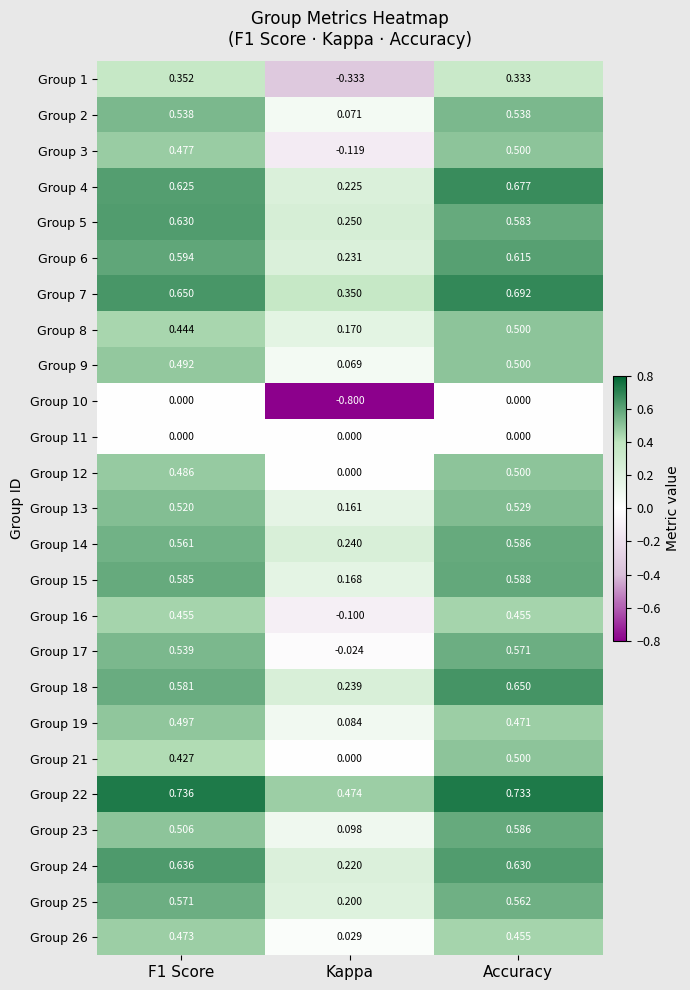

At which label is Group 24 closest to 0?

Kappa